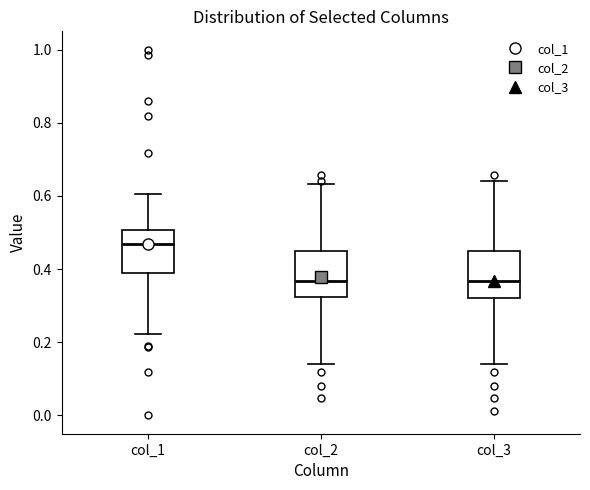

Reading left to right, transcribe this box plot: for each box, give where its median line is, the range the box spans, and where its two whiskers end, as read against the y-axis. The values are not printed on the chart, so give them approximately, as read against the axis.

col_1: median 0.46, box 0.38 to 0.50, whiskers 0.22 to 0.60
col_2: median 0.36, box 0.32 to 0.44, whiskers 0.14 to 0.64
col_3: median 0.36, box 0.32 to 0.44, whiskers 0.14 to 0.64